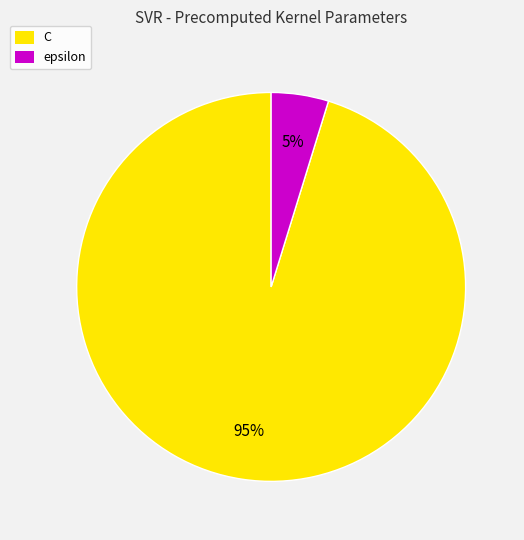

The epsilon slice represents 5% of the pie. True or false?

True